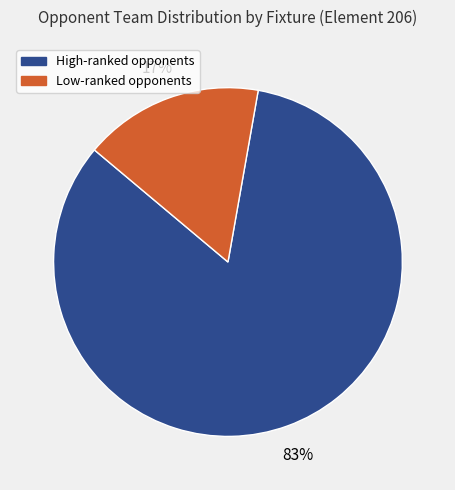

Is there a majority slice in this chart?

Yes